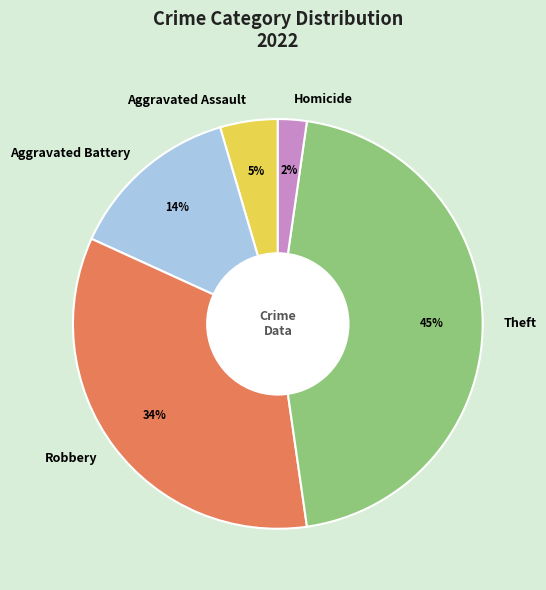

How many slices are in this pie chart?

5